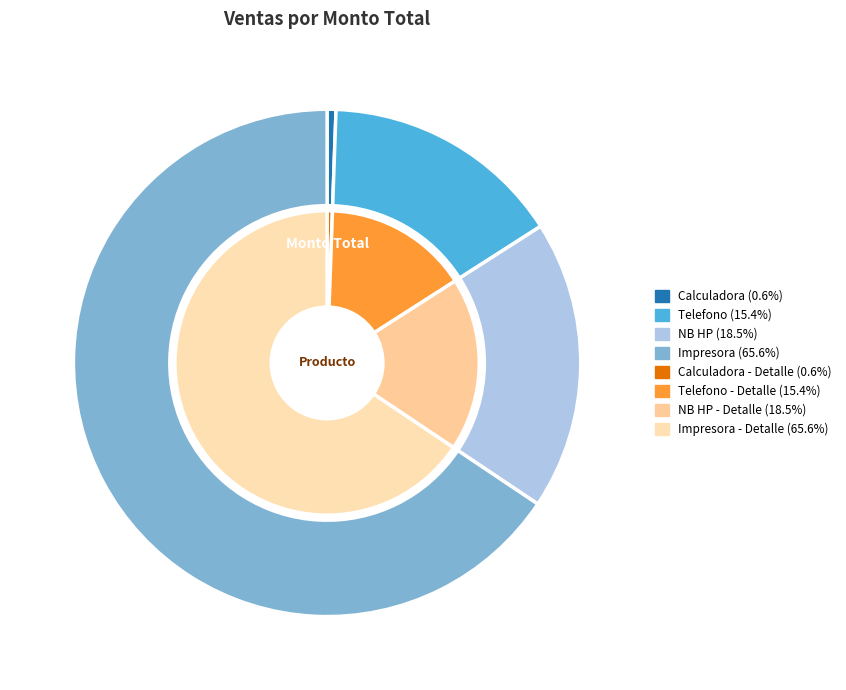

Combined, what portion of the pie is Impresora (ID 1) and Calculadora (ID 4)?

66.2%